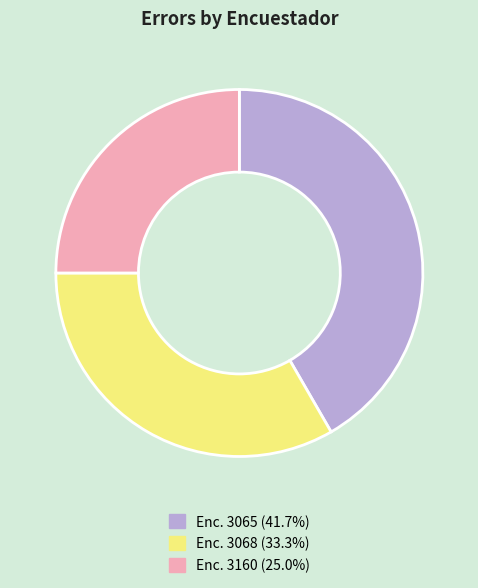

Is there a majority slice in this chart?

No